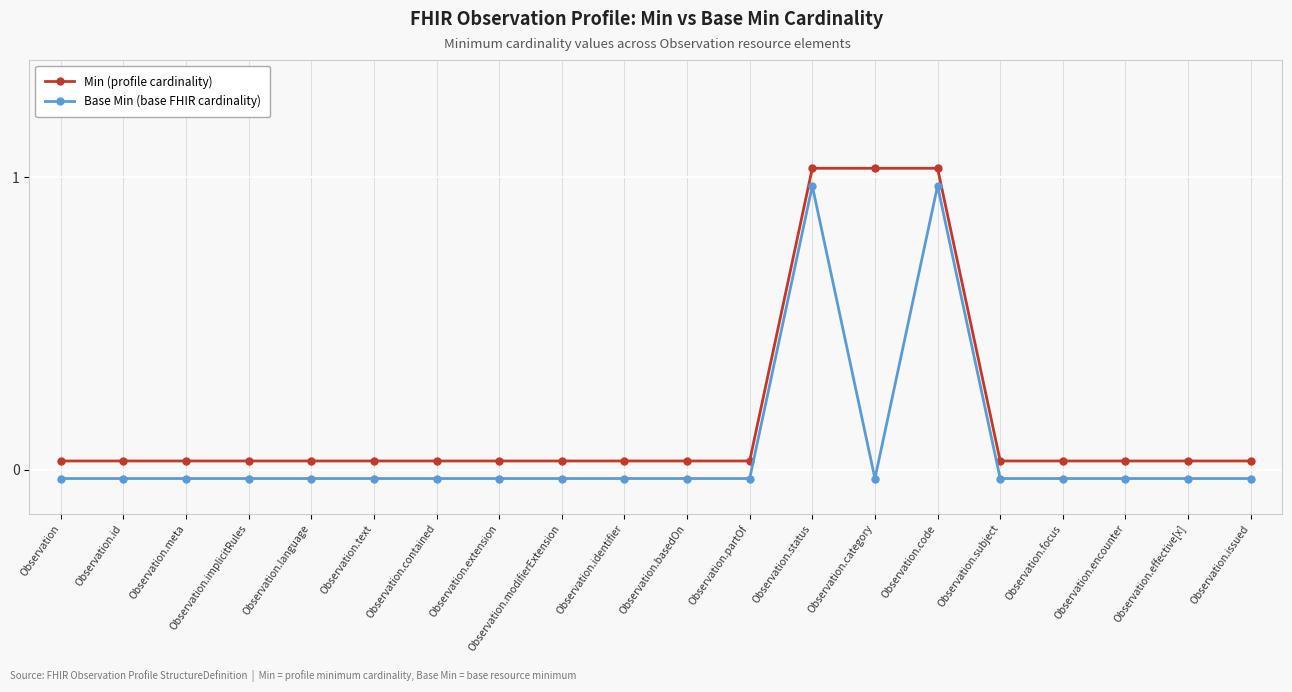

Where is Base Min (base FHIR cardinality) nearest to the value 0?

Observation